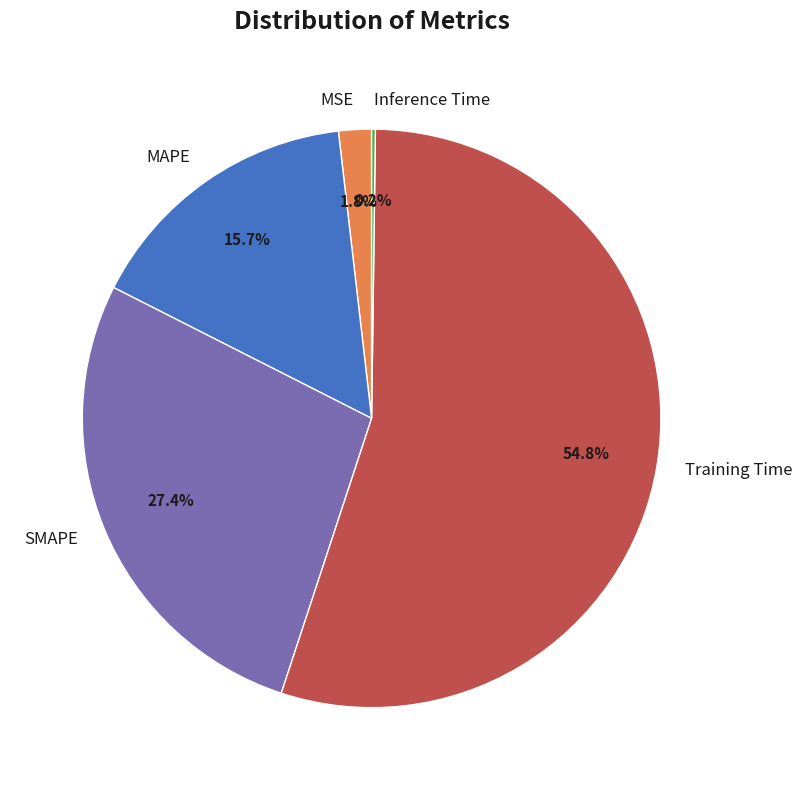

To the nearest percent, what is the difference between the largest and smallest slice percentages?

55%